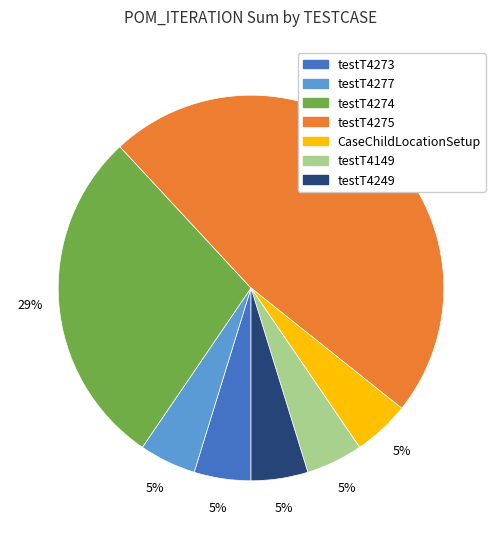

True or false: testT4149 accounts for 14% of the total.

False